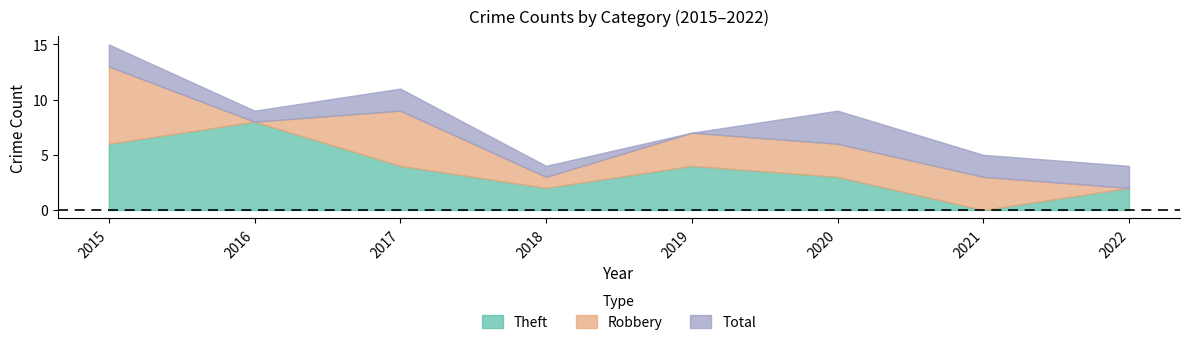

What is the highest value of the Total series?

15